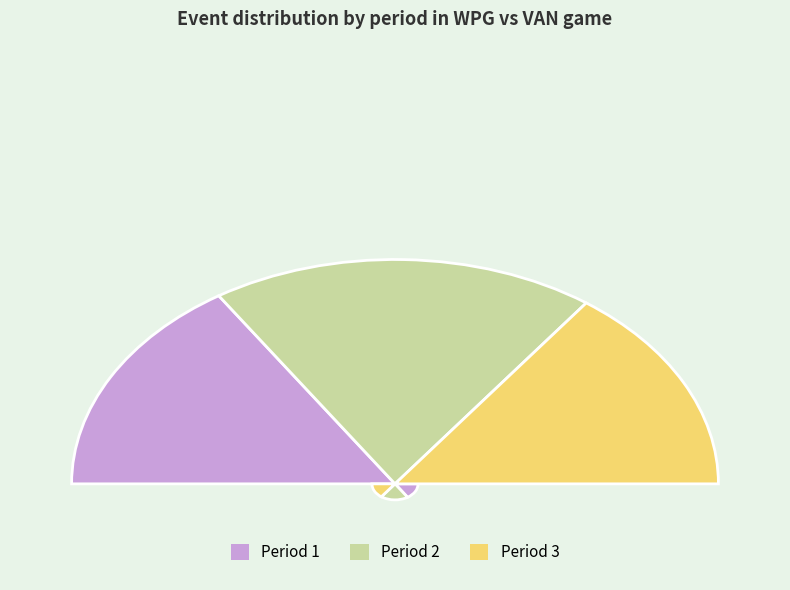

Which slice is the largest?

Period 2